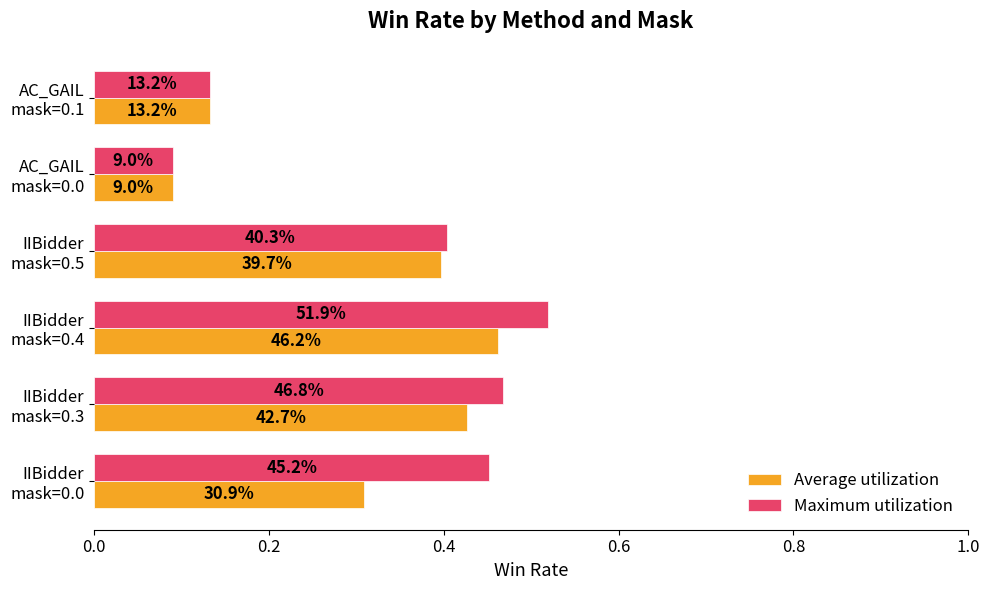

What is the sum of all Maximum utilization values?

2.1